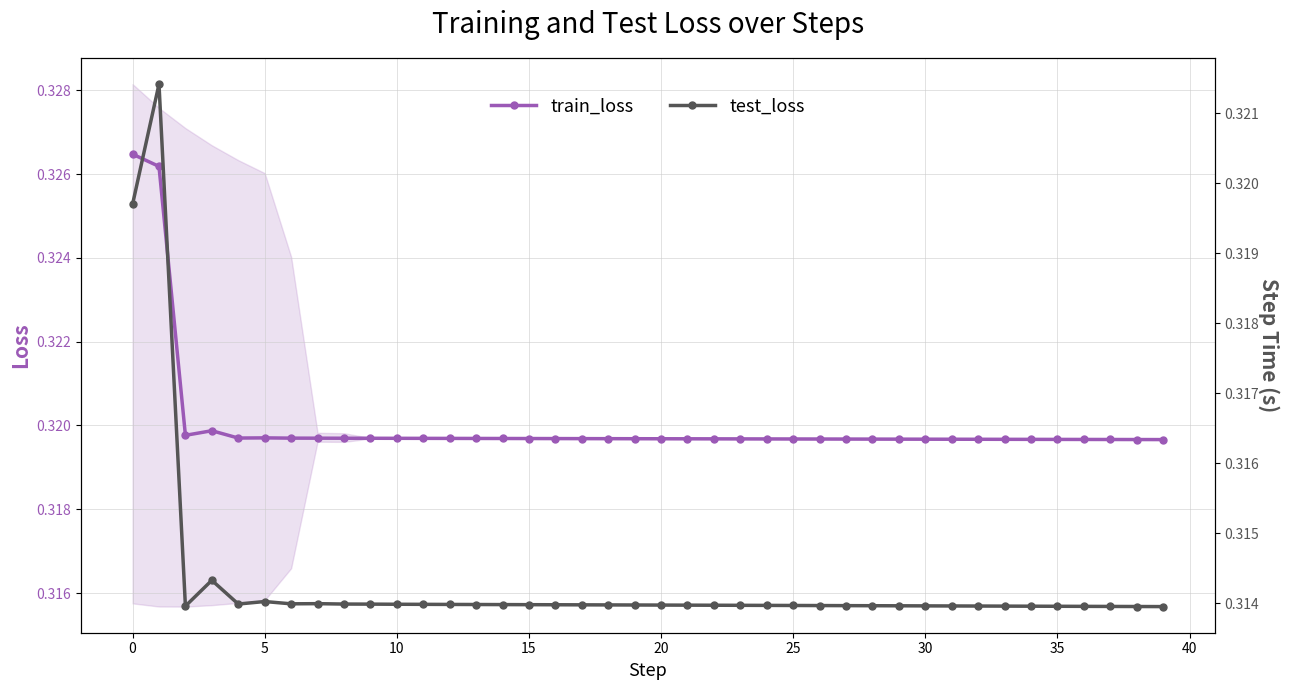

True or false: train_loss has more than 0 points higher than both neighbors.

True